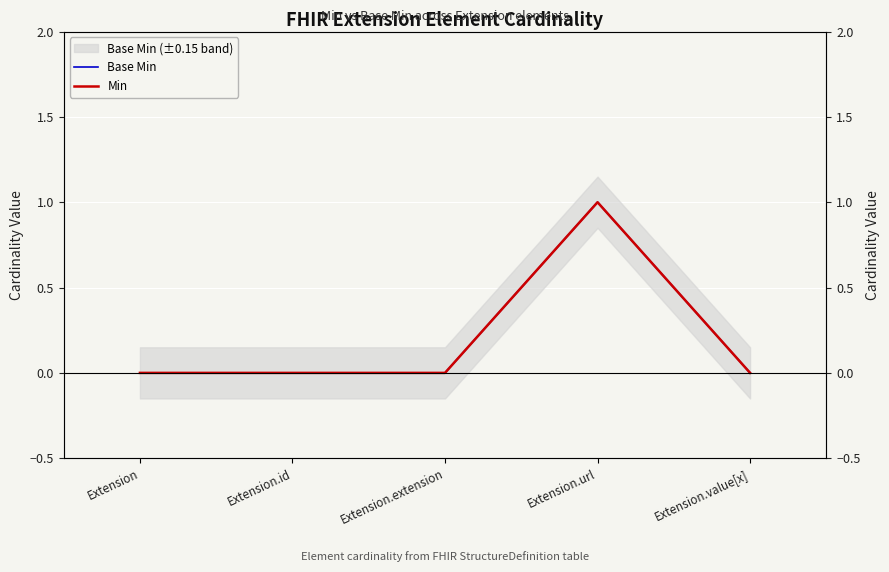

At which label does Min reach its minimum?

Extension